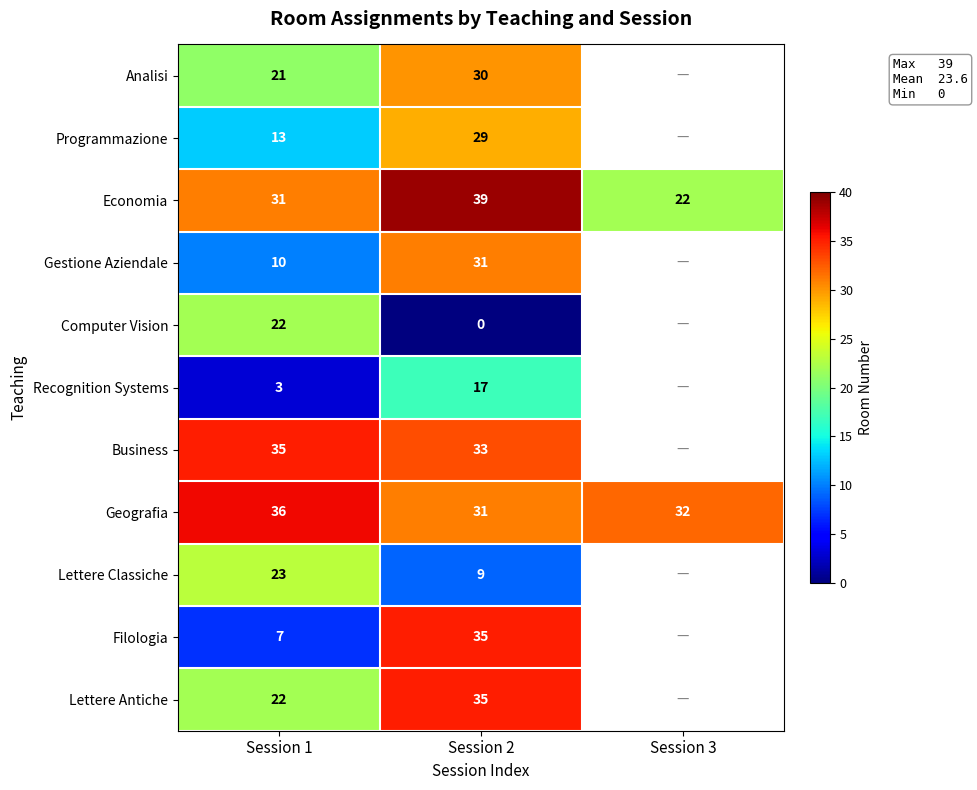

What is the lowest value of the Economia series?

22